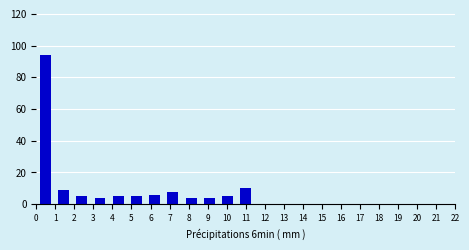

Reading left to right, transcribe this chart: for each bar, give the range it covers on the x-axis and its height. Neither the bar edges nor the heights are printed on the chart, so give them approximately, as read against the axes.

0.0 to 1.0: 94
1.0 to 1.9: 10
1.9 to 2.9: 6
2.9 to 3.8: 4
3.8 to 4.8: 6
4.8 to 5.7: 6
5.7 to 6.7: 6
6.7 to 7.7: 8
7.7 to 8.6: 4
8.6 to 9.6: 4
9.6 to 10.5: 6
10.5 to 11.5: 10
11.5 to 12.4: 0
12.4 to 13.4: 0
13.4 to 14.3: 0
14.3 to 15.3: 0
15.3 to 16.3: 0
16.3 to 17.2: 0
17.2 to 18.2: 0
18.2 to 19.1: 0
19.1 to 20.1: 0
20.1 to 21.0: 0
21.0 to 22.0: 0